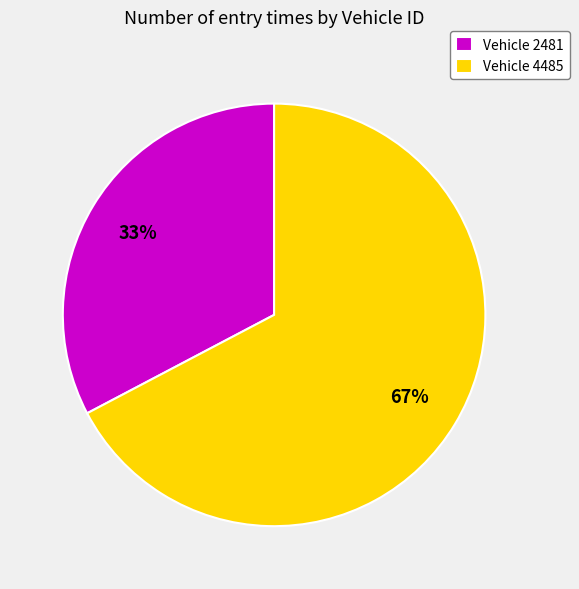

Is there a majority slice in this chart?

Yes